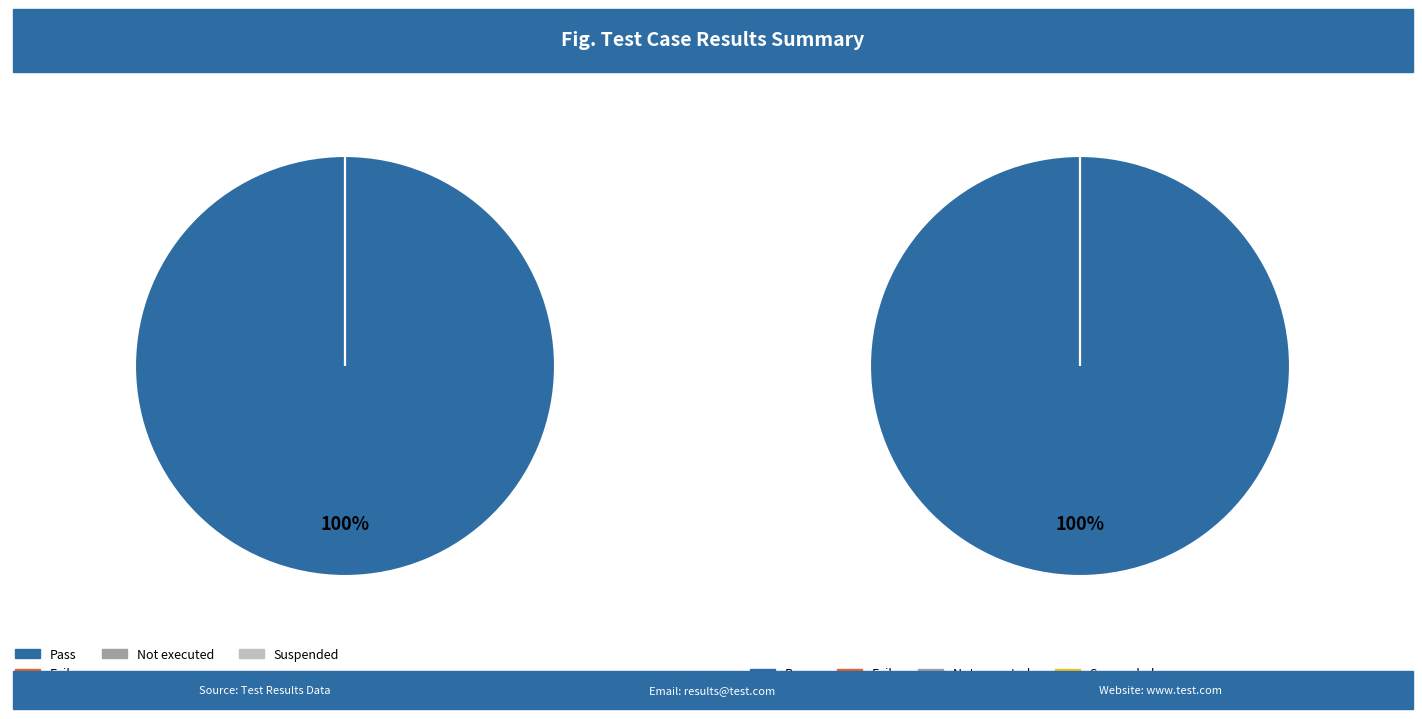

Which category accounts for the majority?

Pass